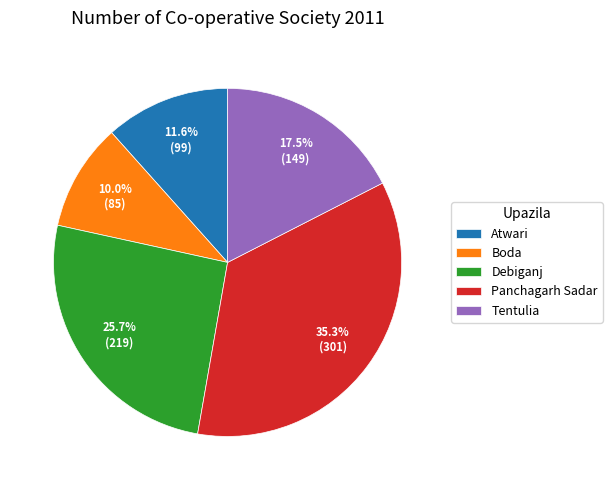

Which slice is the largest?

Panchagarh Sadar